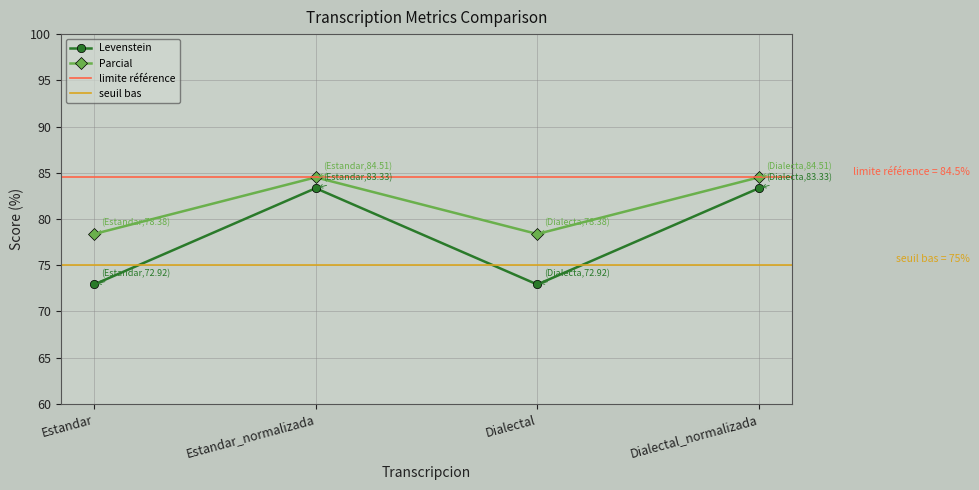

What is the label of the 4th point from the left?

Dialectal_normalizada